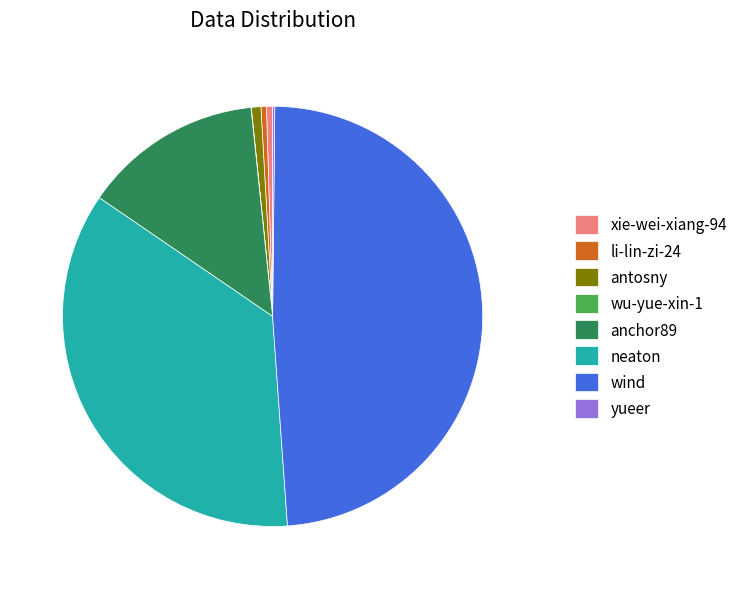

Which slice is the largest?

wind